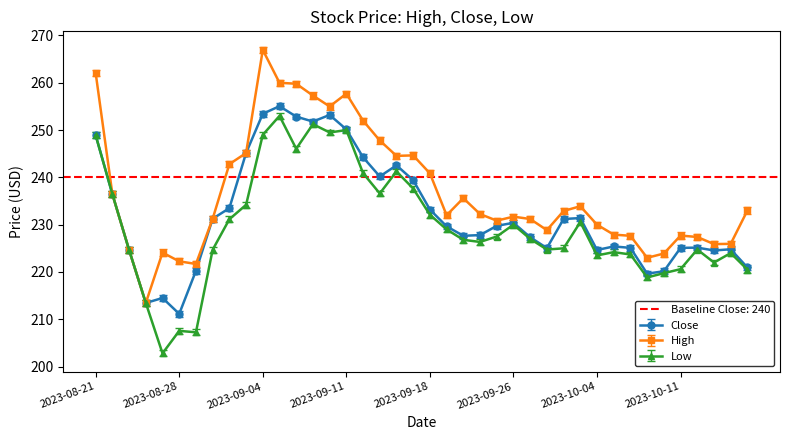

At which category does the chart reach its peak across all series?

2023-09-04